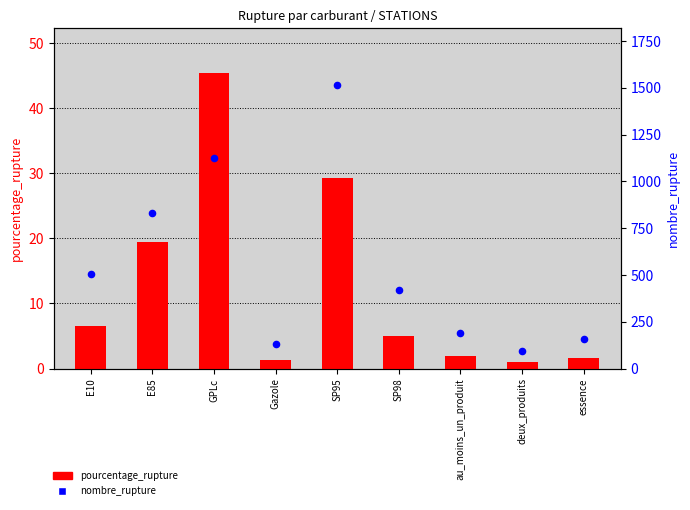

Which series has the largest Y range (max minus min)?

nombre_rupture